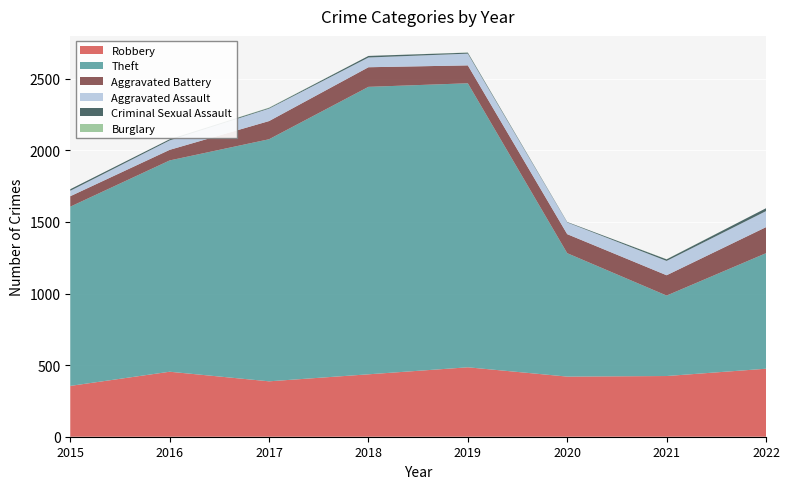

Reading left to right, what are all the values shown in this chart?

Robbery: 355	454	387	436	485	420	424	475
Theft: 1252	1476	1691	2008	1984	862	562	807
Aggravated Battery: 73	74	127	137	125	133	142	182
Aggravated Assault: 38	66	87	68	82	82	100	112
Criminal Sexual Assault: 11	8	5	11	7	3	11	20
Burglary: 0	0	2	0	1	0	1	0